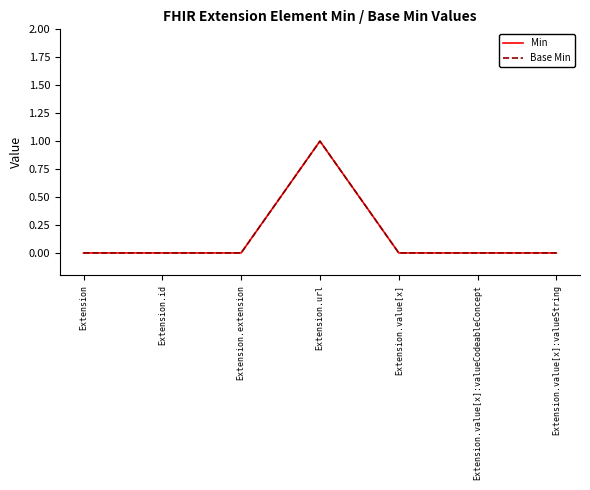

Is this an area chart (filled region under the line)?

No